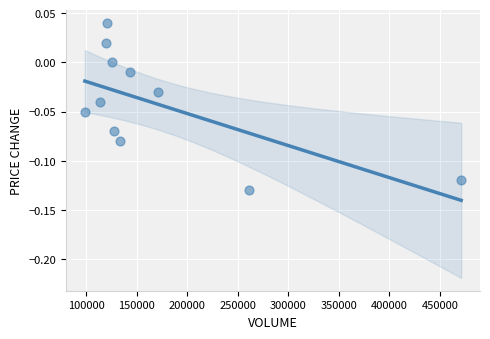

What is the average X value?

171392.4